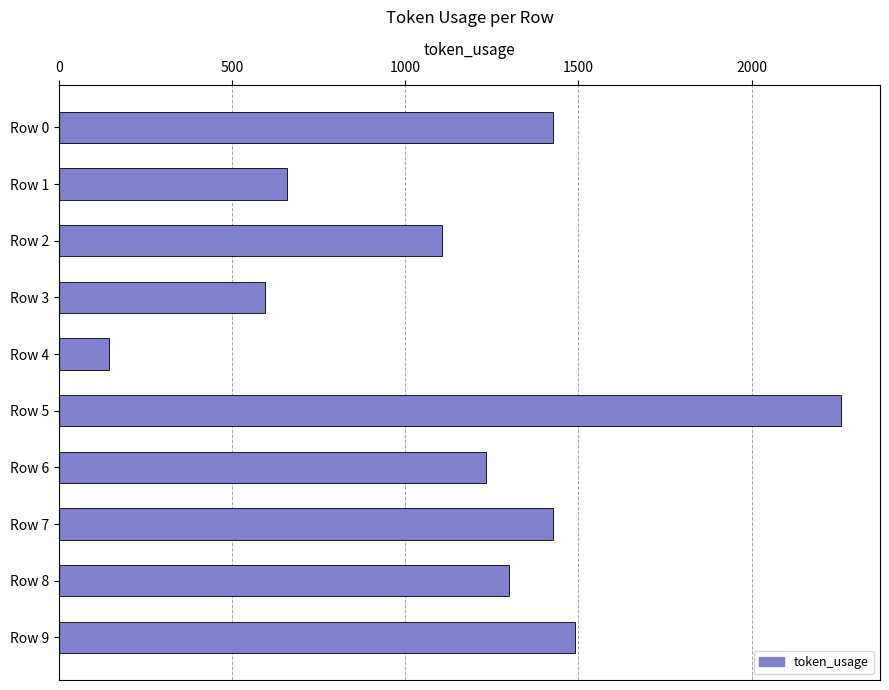

What is the ratio of the value at Row 3 to the value at Row 5?

0.3